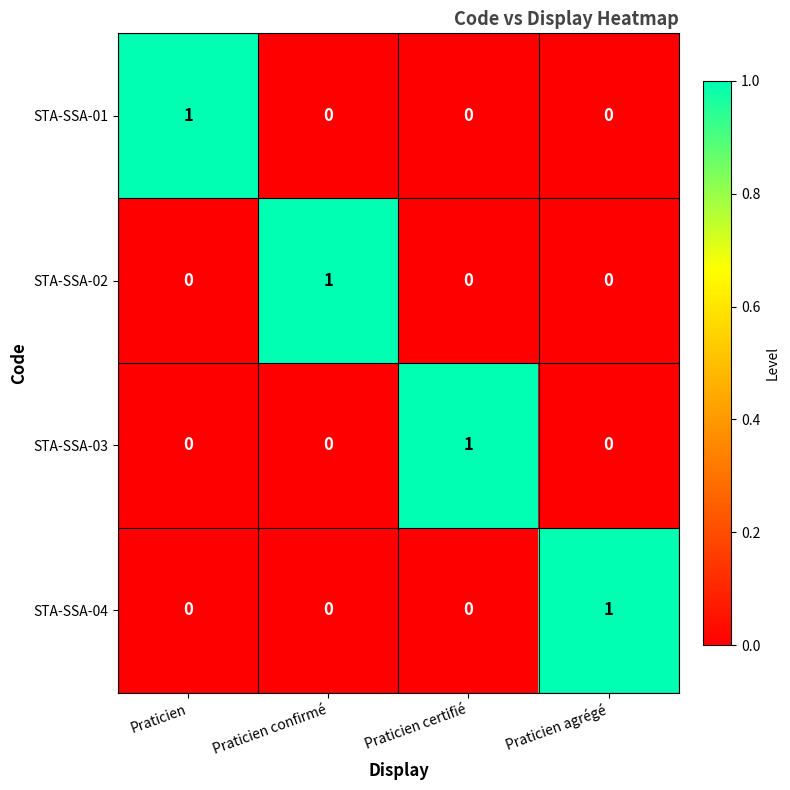

At how many categories does at least one series exceed 0?

4